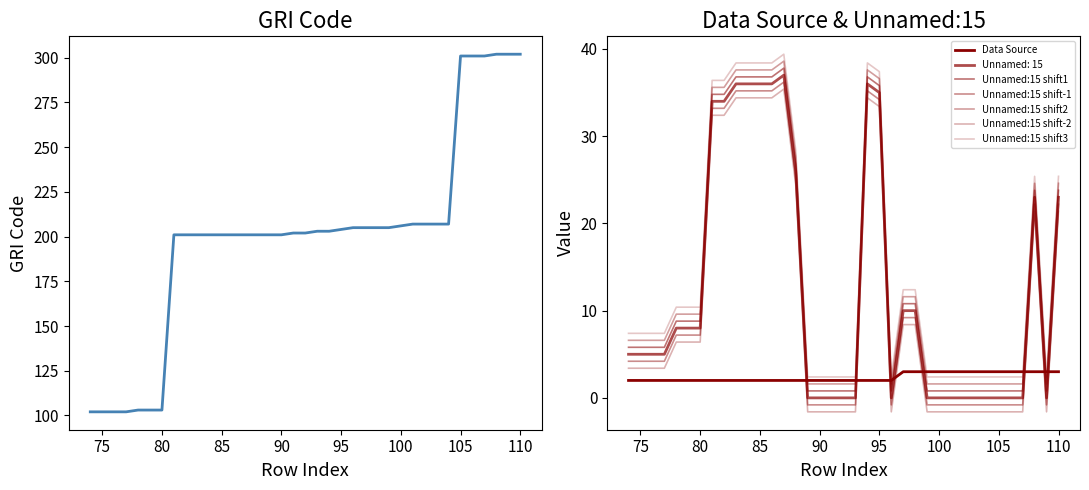

Where is Unnamed: 15 nearest to the value 18?

108